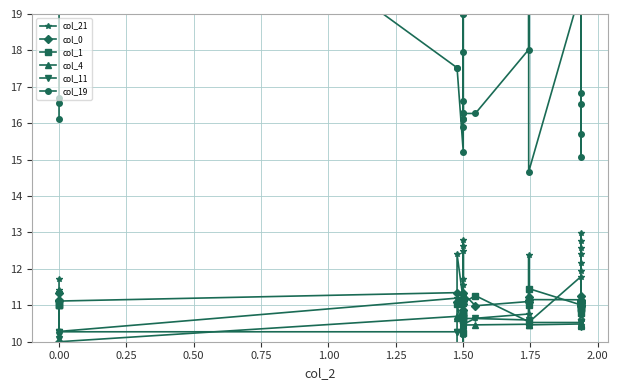

The value of col_1 at 0.00 is 11.0. True or false?

True